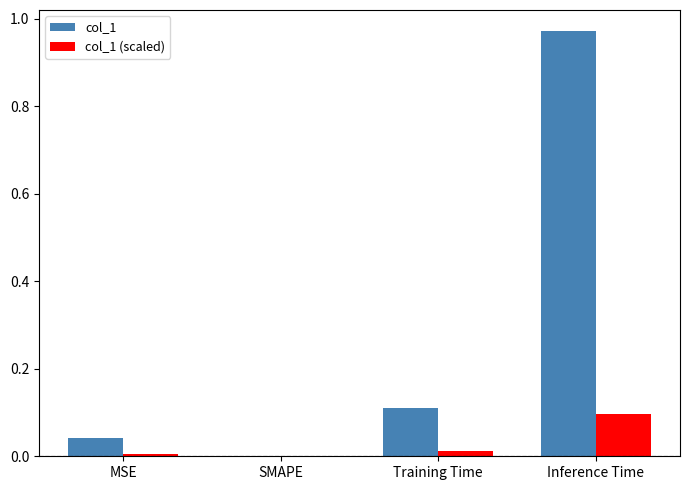

True or false: col_1 (scaled) has a value of 0.2 at Inference Time.

False